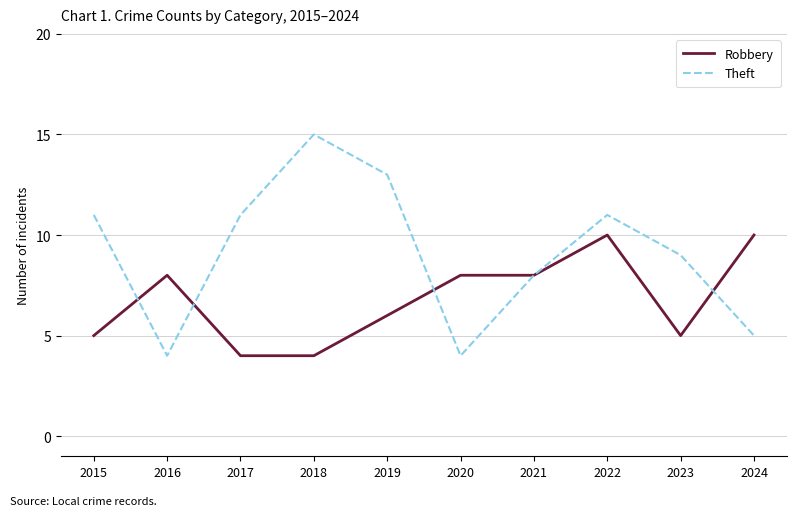

What is the sum of the Theft values at 2022 and 2016?

15